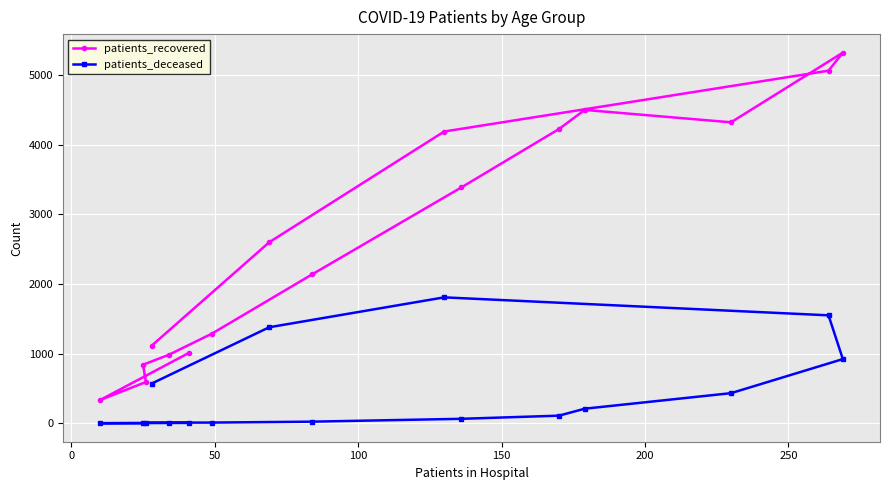

What is the value of the patients_recovered point at the 6th from the left?

1010